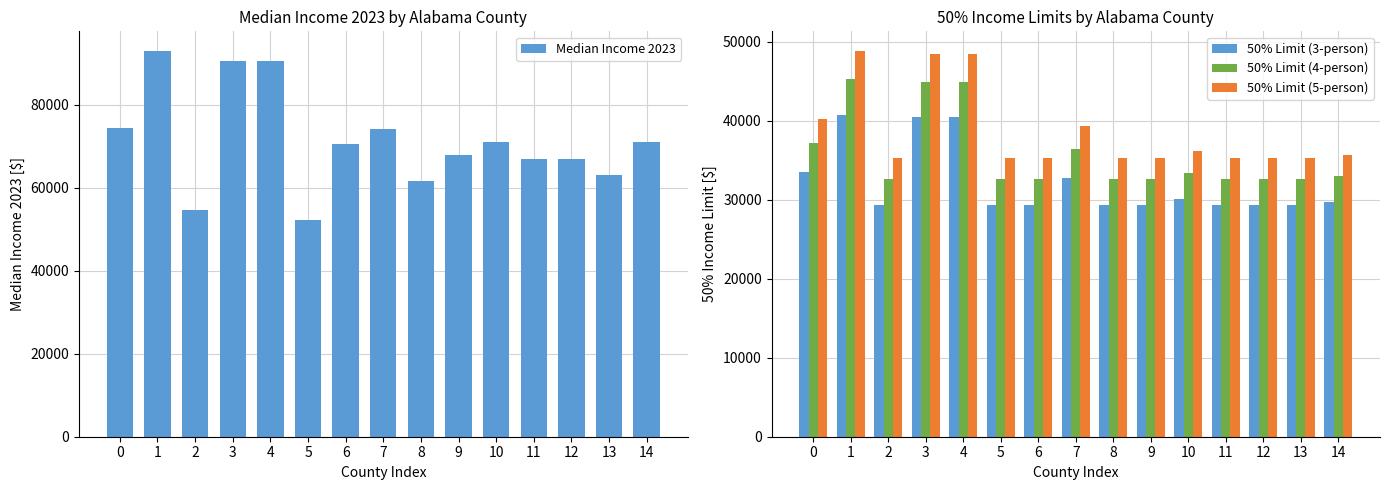

Which series has the largest range (max minus min)?

Median Income 2023